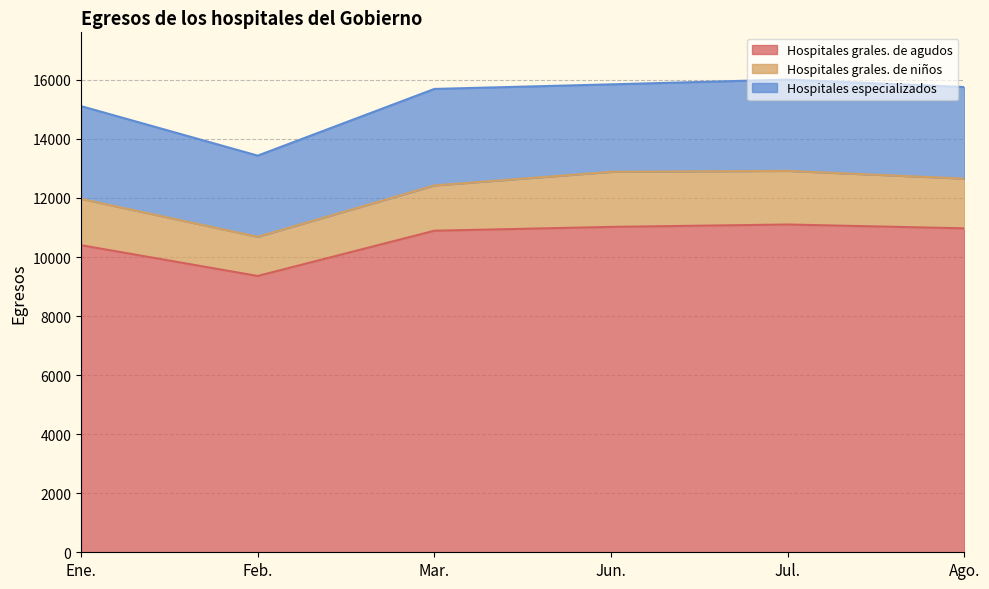

At which label does Hospitales especializados reach its peak?

Mar.